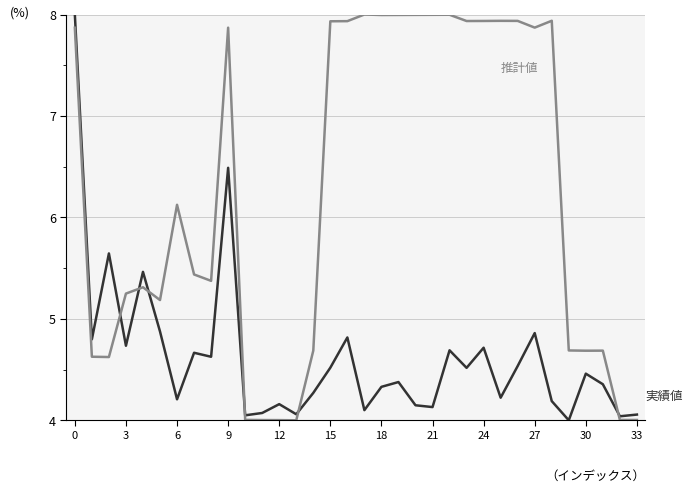

What is the total value across all series at 33?

8.1